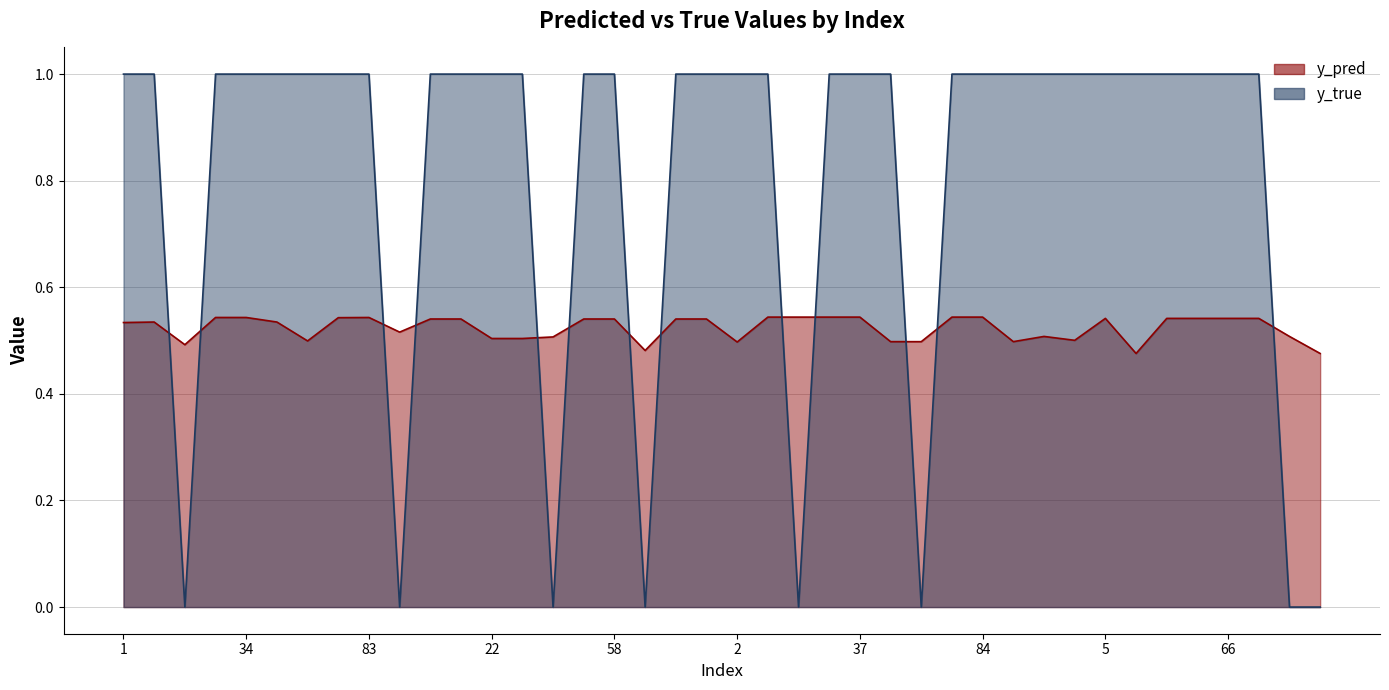

What is the sum of all y_pred values?

21.0